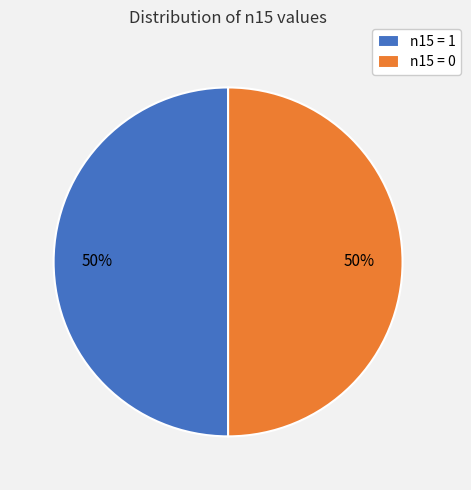

Count the number of slices in the pie.

2